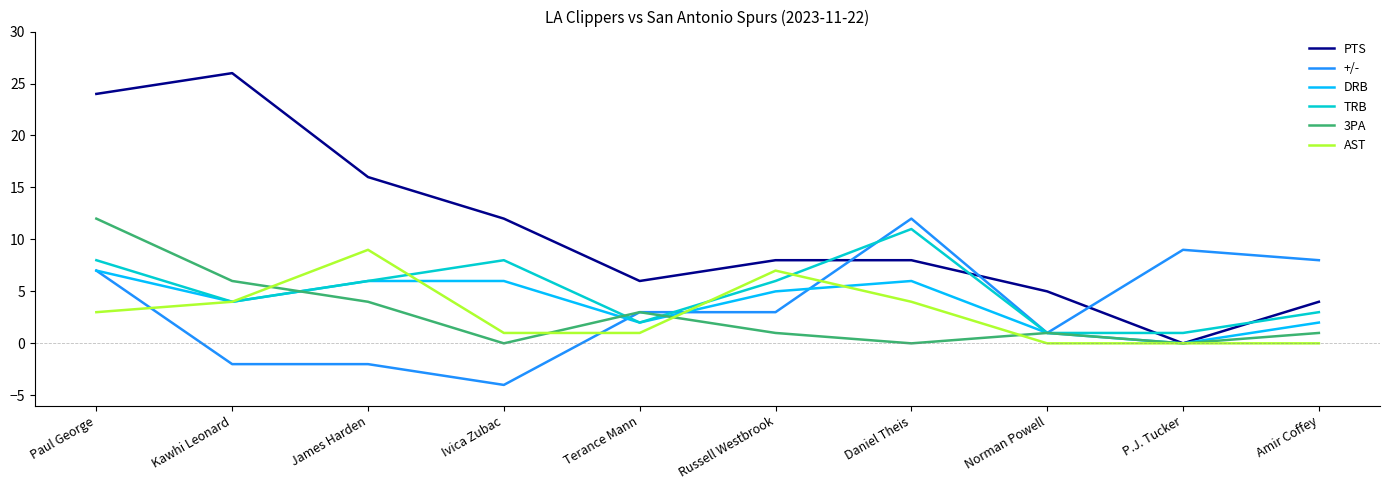

True or false: +/- and AST cross at least once.

True